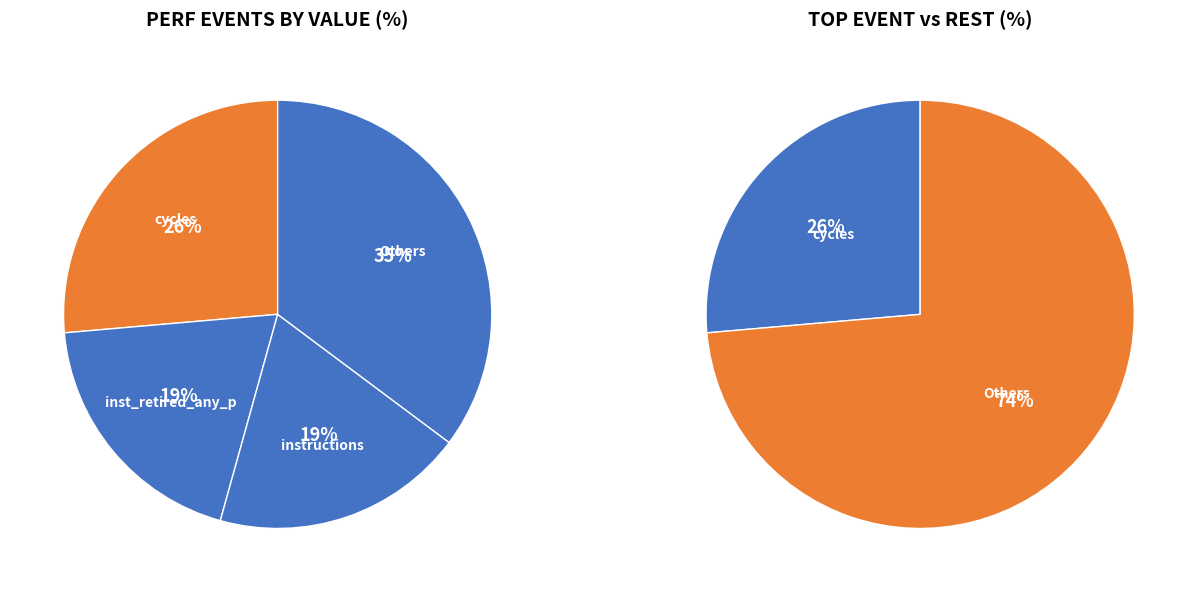

Is it true that LLC-prefetches is 1% of the pie?

False